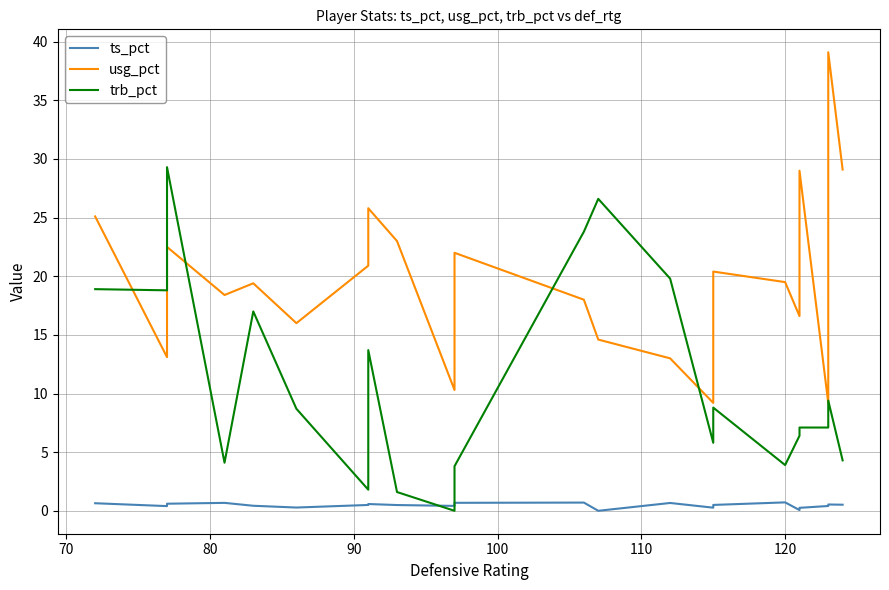

True or false: usg_pct and trb_pct intersect in this chart.

True